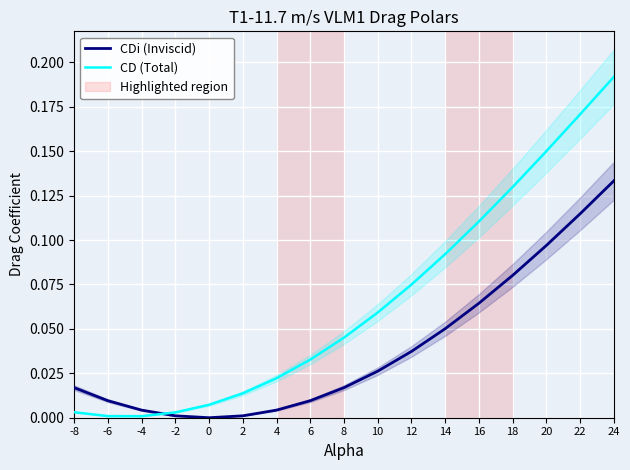

Is this an area chart (filled region under the line)?

No